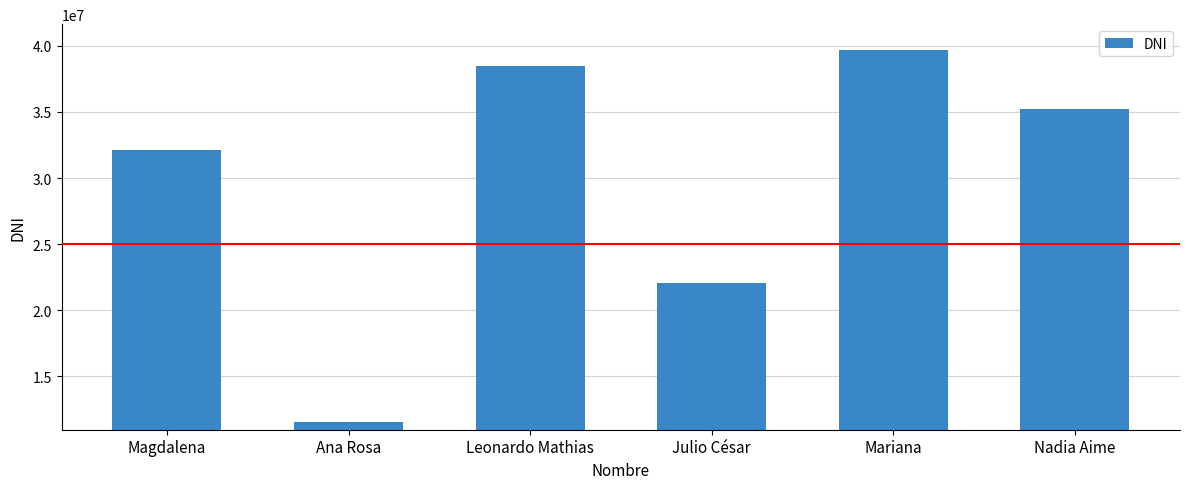

What is the change in value from Leonardo Mathias to Nadia Aime?

-3241762